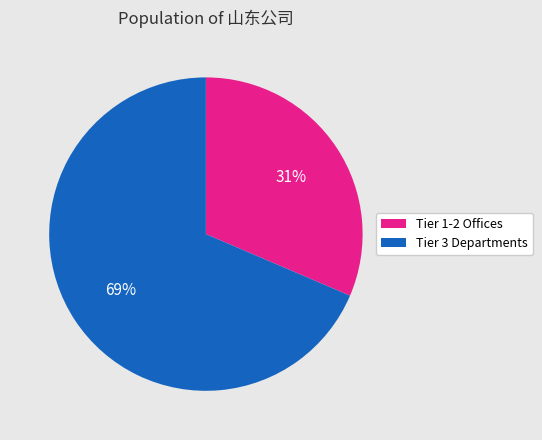

Between Tier 3 Departments and Tier 1-2 Offices, which is larger?

Tier 3 Departments